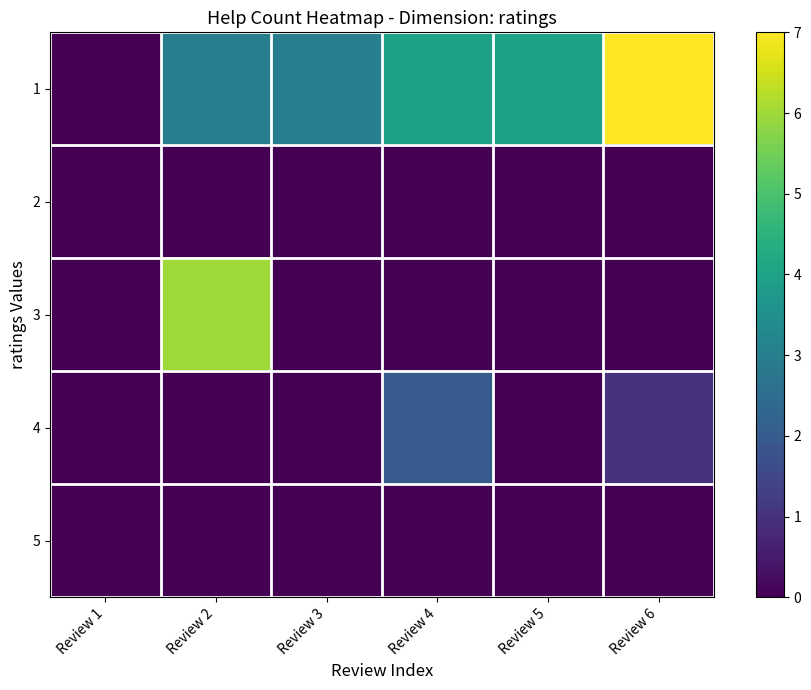

List the series in order of their peak value, lowest first.

2, 5, 4, 3, 1